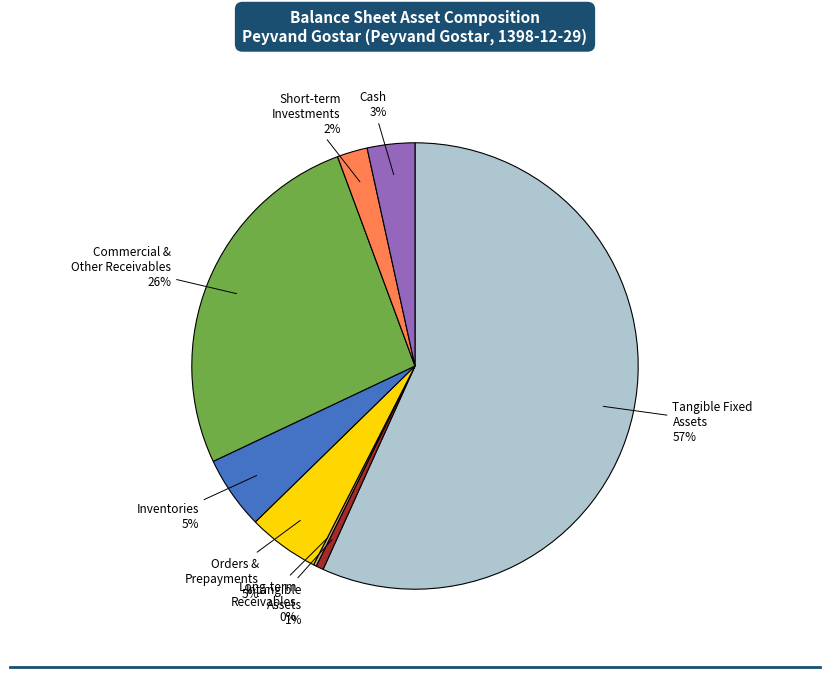

Is the sum of Orders & Prepayments and Inventories greater than half?

No